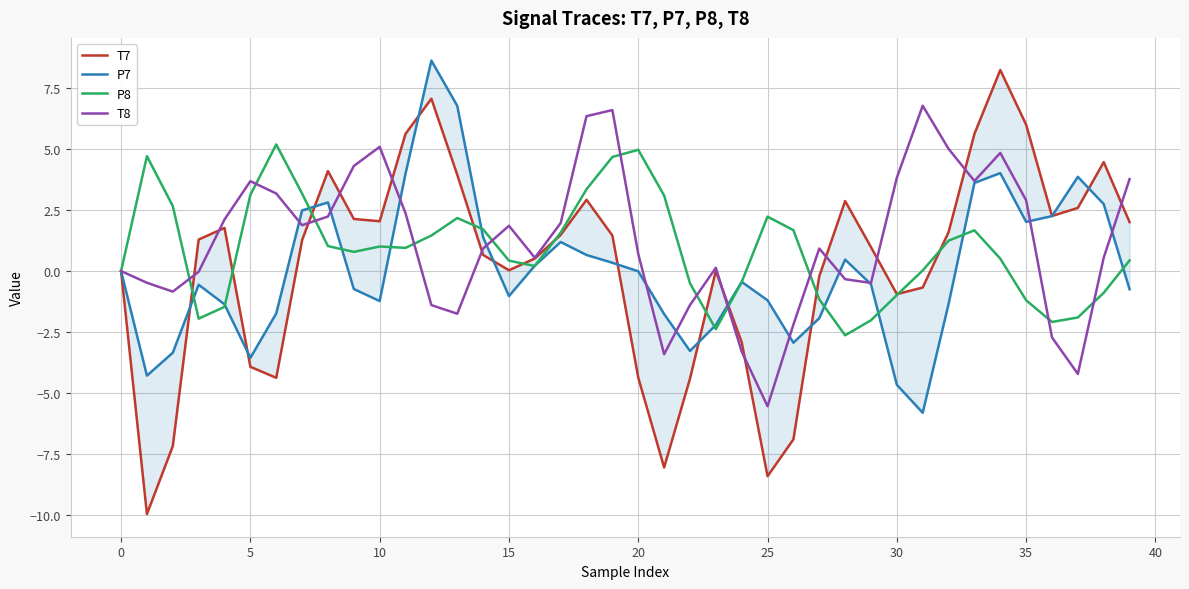

How many lines are shown in the chart?

4